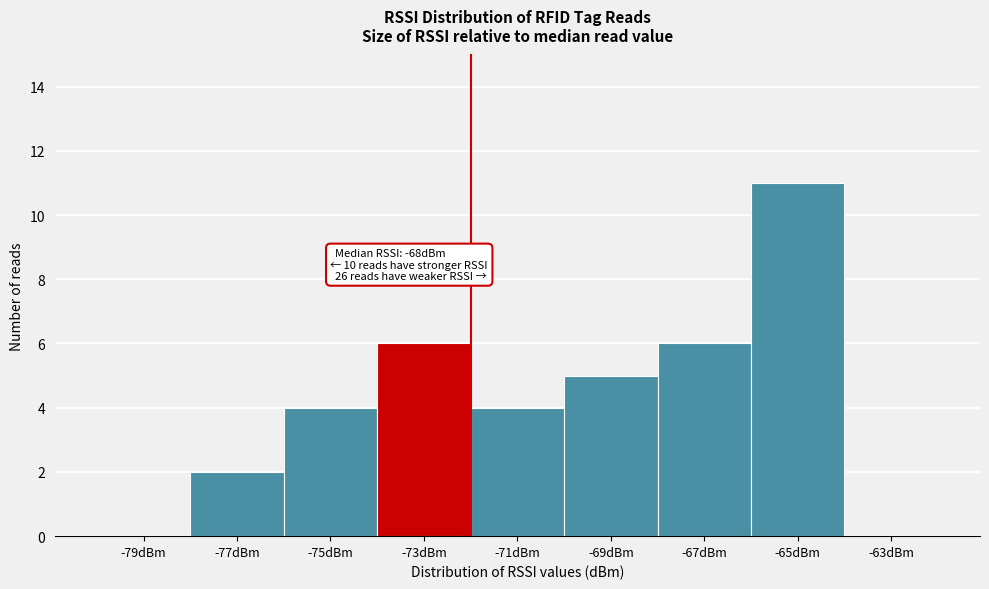

Reading left to right, list all the values displayed in this chart.

-79dBm=0	-77dBm=2	-75dBm=4	-73dBm=6	-71dBm=4	-69dBm=5	-67dBm=6	-65dBm=11	-63dBm=0